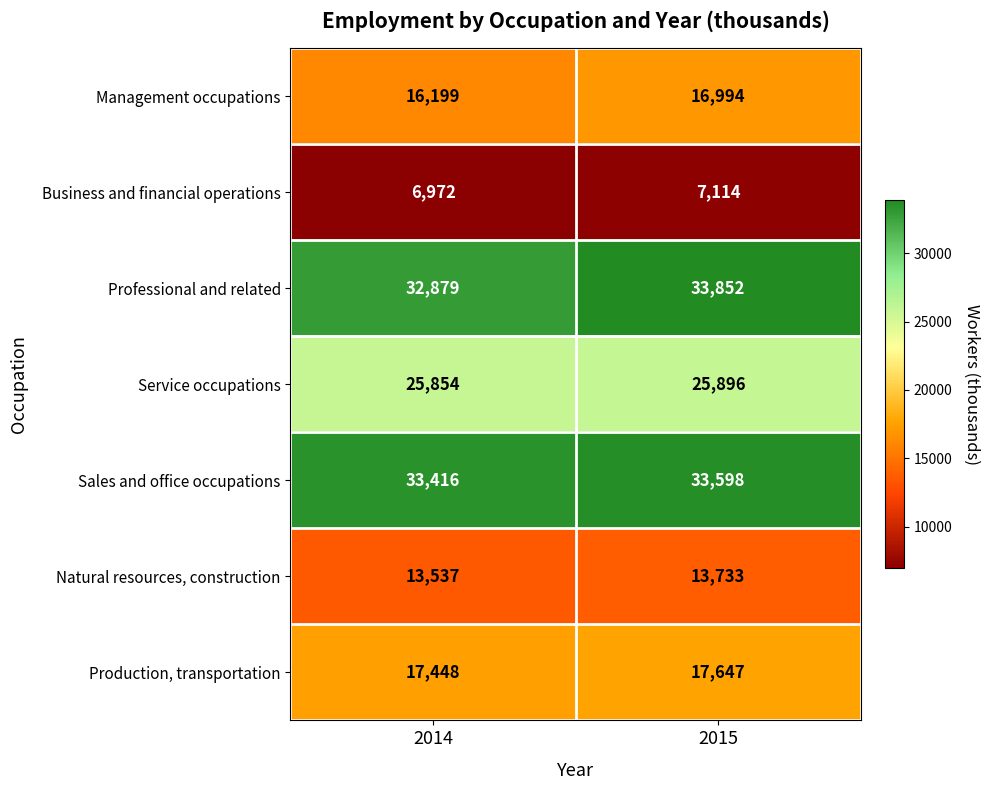

List the series in order of their peak value, lowest first.

Business and financial operations, Natural resources, construction, Management occupations, Production, transportation, Service occupations, Sales and office occupations, Professional and related